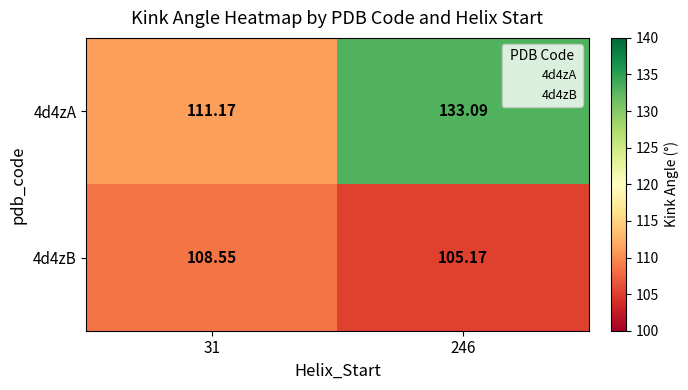

How many distinct data groups are displayed?

2